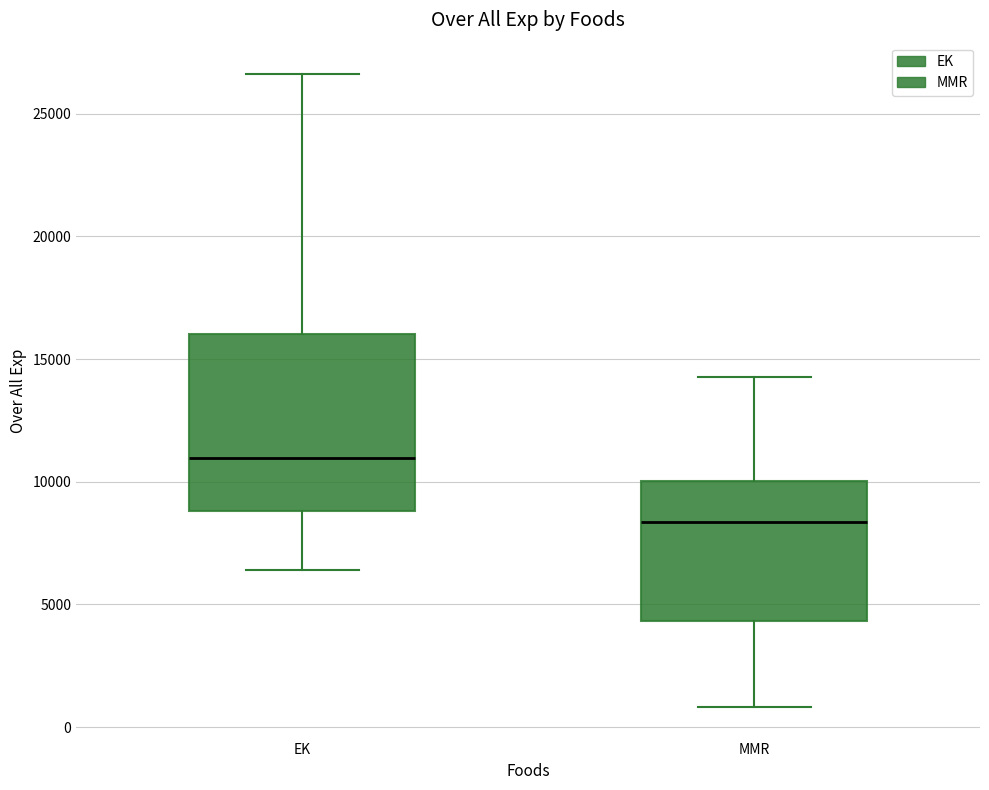

Which box's median line is the highest?

EK